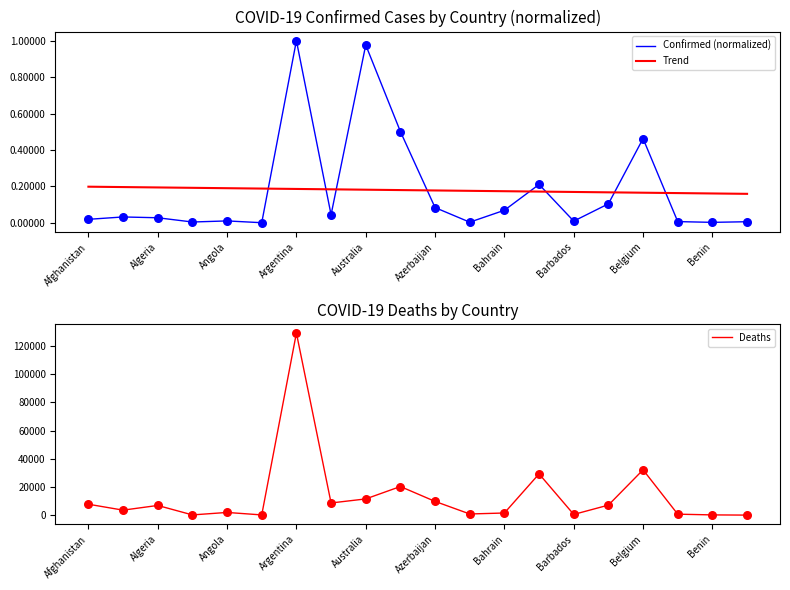

Which series contains the lowest Y value?

Confirmed (normalized)